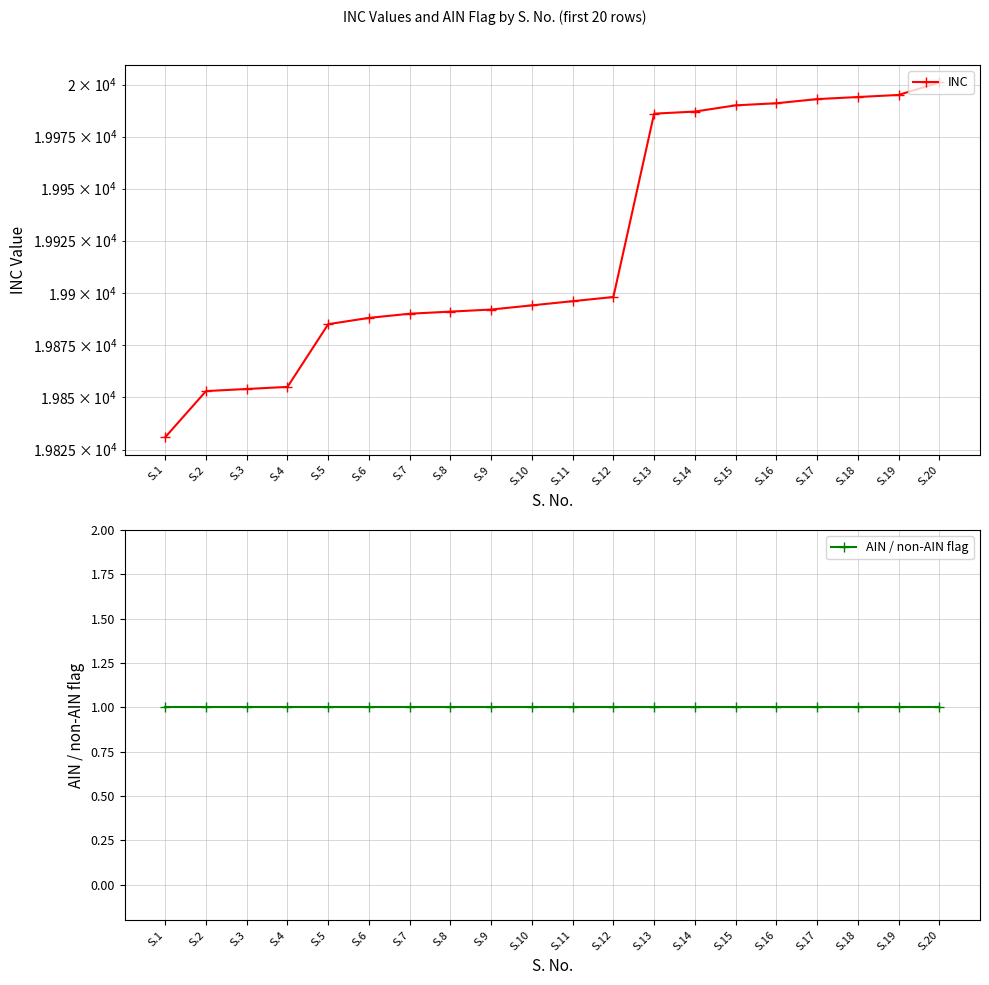

Reading right to left, list all the values displayed in this chart.

INC: S.20=20001	S.19=19995	S.18=19994	S.17=19993	S.16=19991	S.15=19990	S.14=19987	S.13=19986	S.12=19898	S.11=19896	S.10=19894	S.9=19892	S.8=19891	S.7=19890	S.6=19888	S.5=19885	S.4=19855	S.3=19854	S.2=19853	S.1=19831
AIN / non-AIN flag: S.20=1	S.19=1	S.18=1	S.17=1	S.16=1	S.15=1	S.14=1	S.13=1	S.12=1	S.11=1	S.10=1	S.9=1	S.8=1	S.7=1	S.6=1	S.5=1	S.4=1	S.3=1	S.2=1	S.1=1